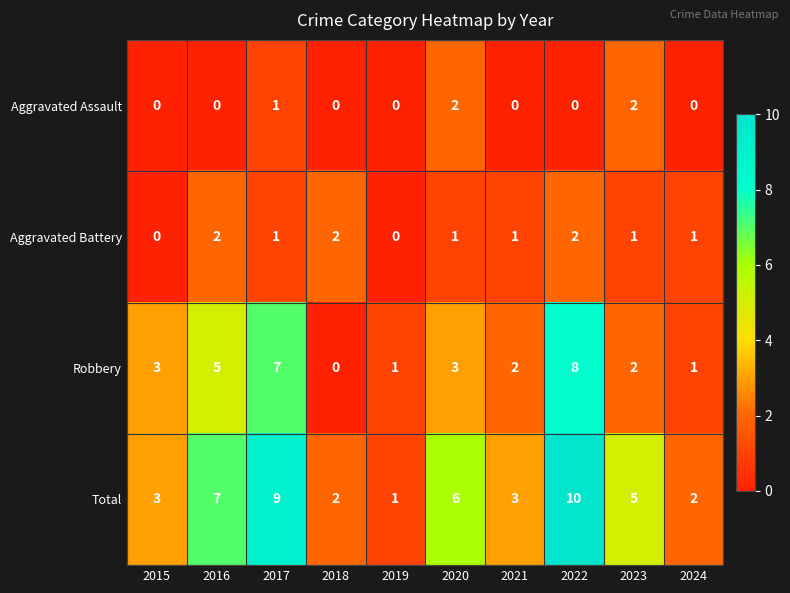

At which category does the chart reach its peak across all series?

2022